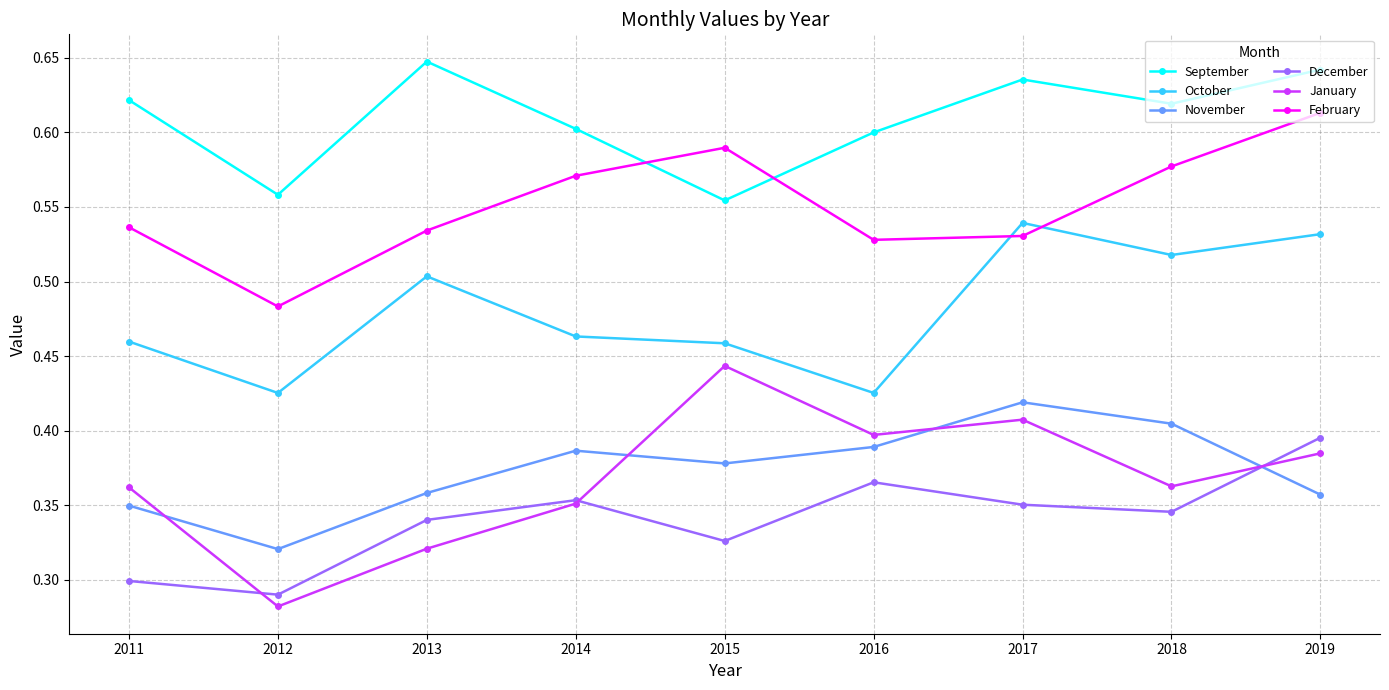

True or false: December has more than 1 interior local peaks.

True